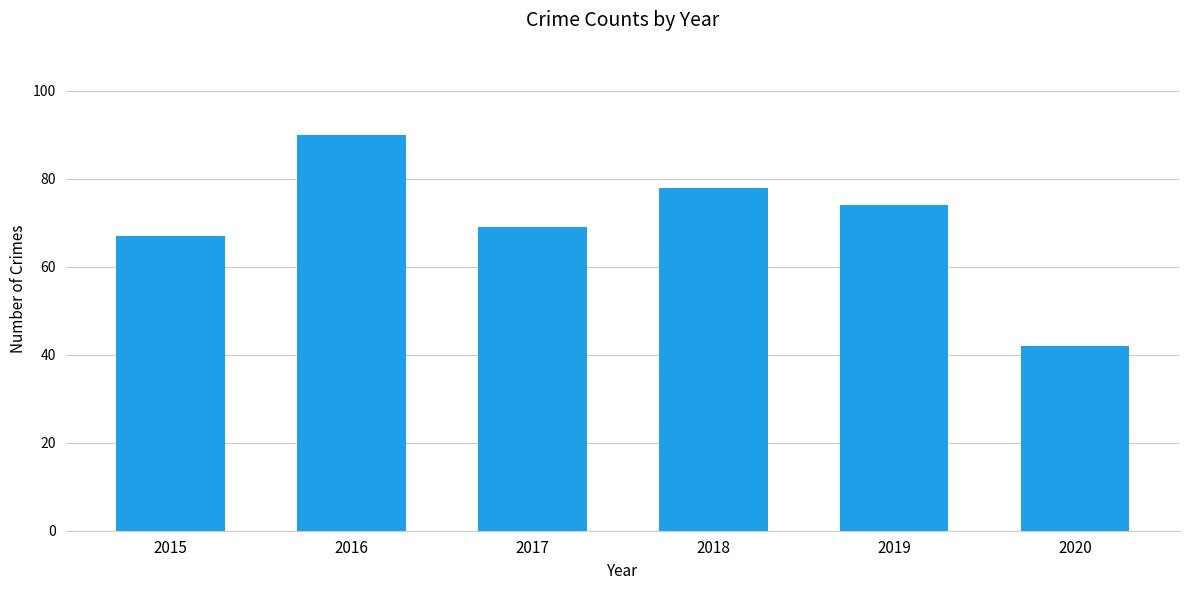

How many categories are shown in the chart?

6